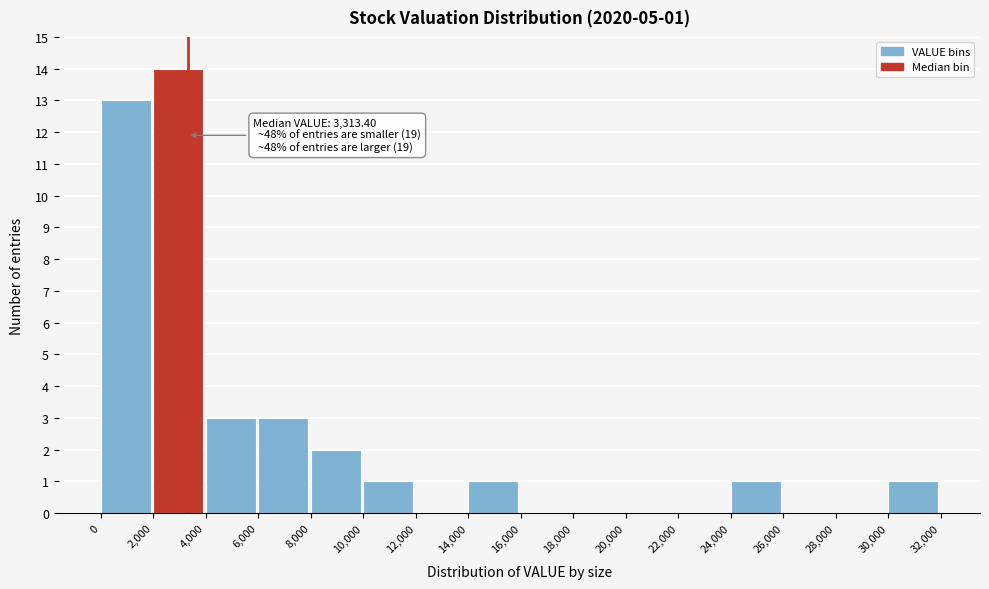

Which range on the x-axis has the tallest bar?

2,000 to 4,000